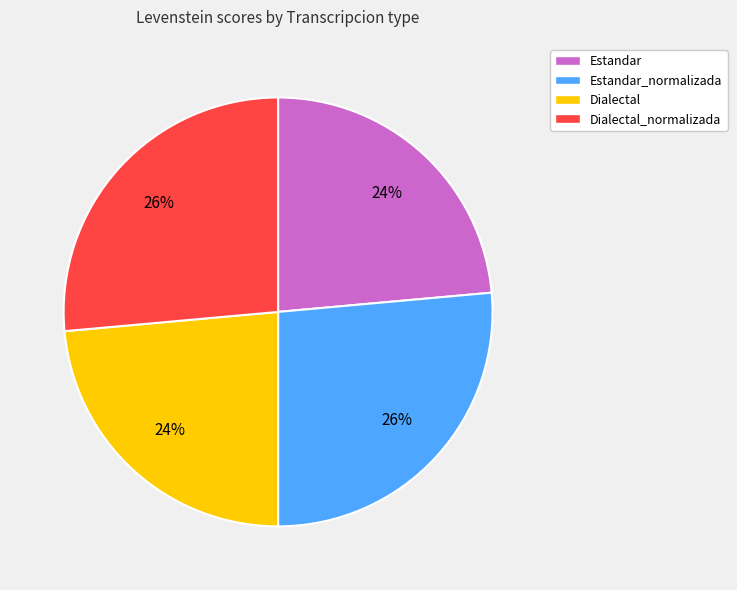

Does Estandar account for over 50% of the chart?

No